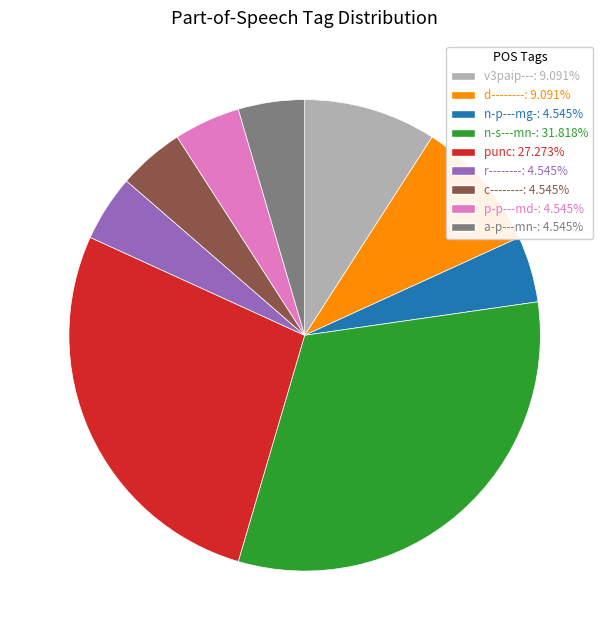

What is the ratio of the value at n-s---mn- to the value at p-p---md-?

7.0